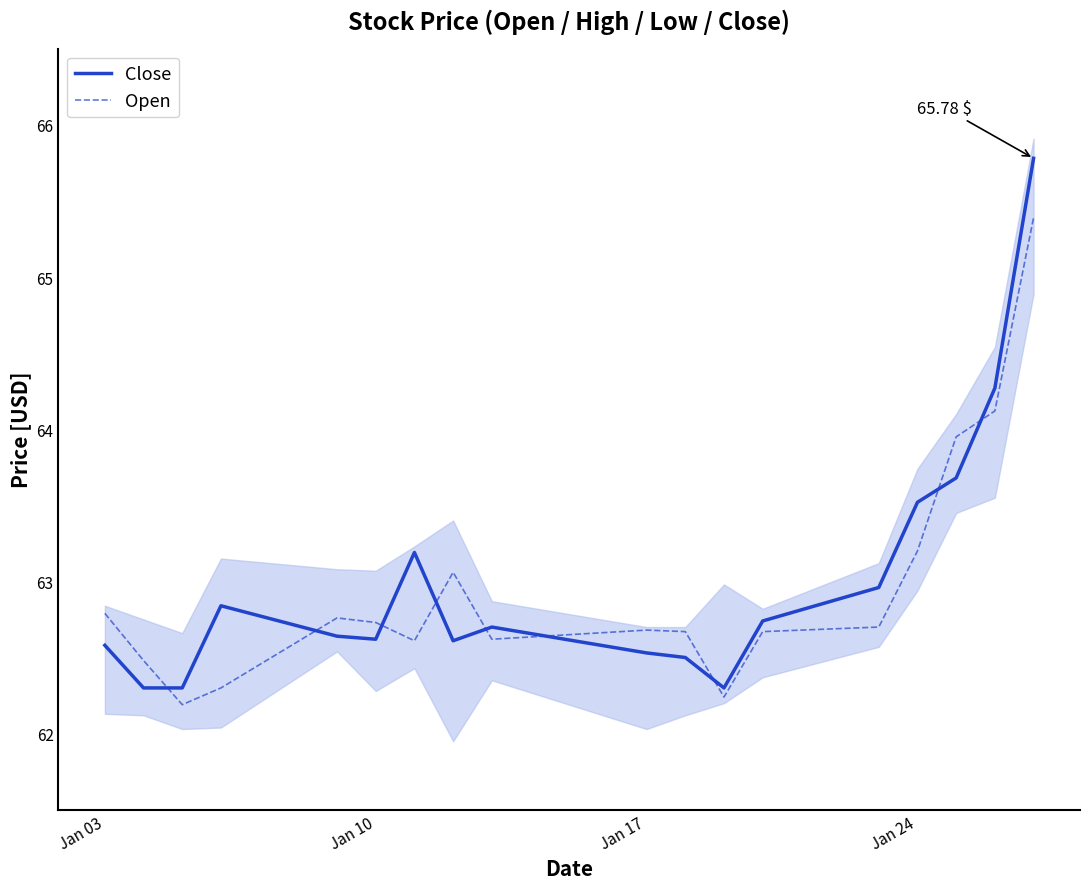

List the series in order of their peak value, highest first.

Close, Open